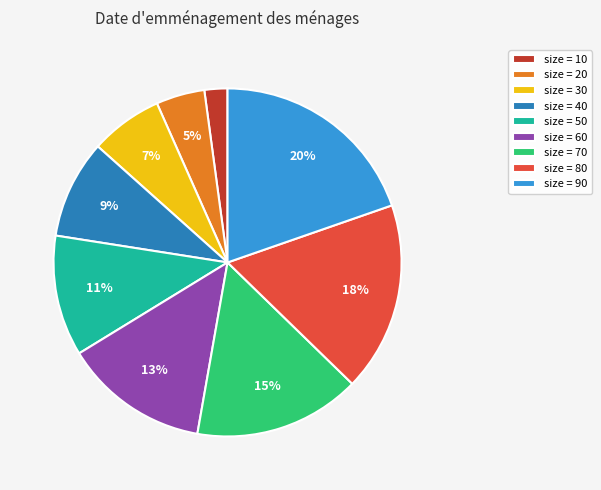

Between size = 40 and size = 30, which is larger?

size = 40